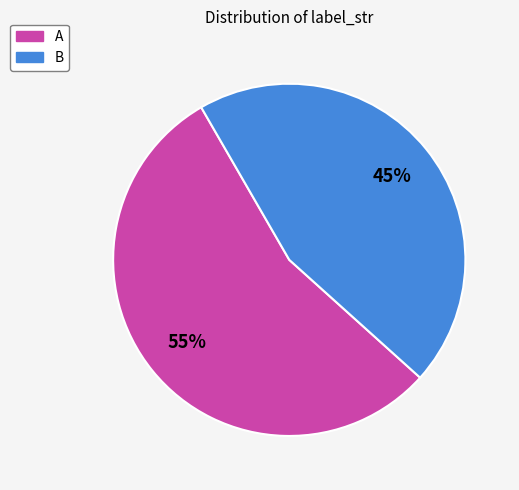

What is the largest slice in the pie chart?

A